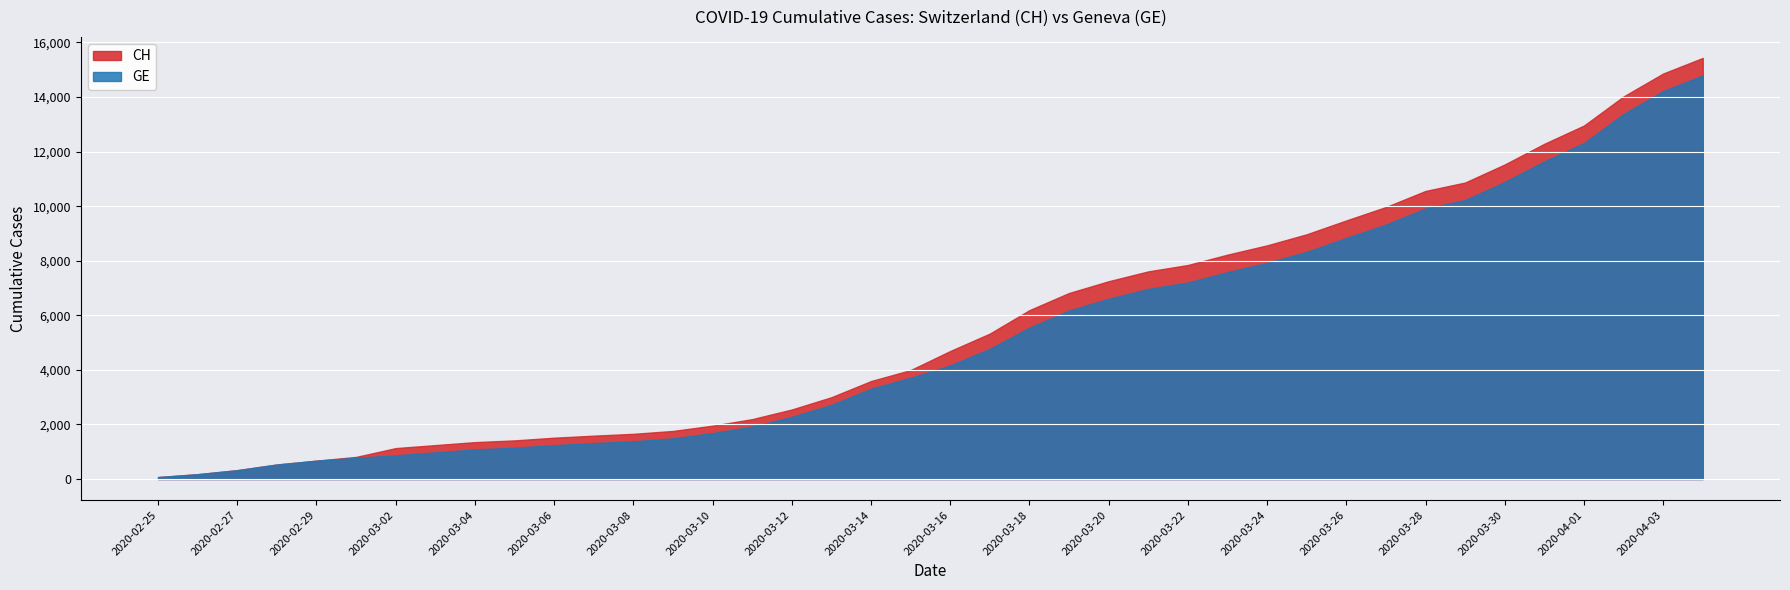

The GE series shows 102 at 2020-02-25. True or false?

False